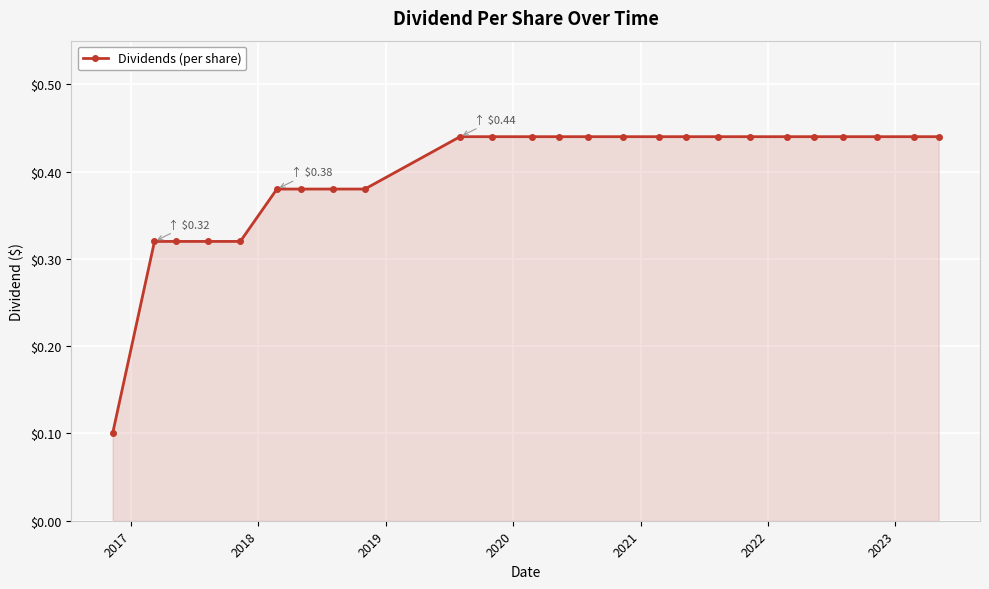

How many values are between 0 and 1?

25